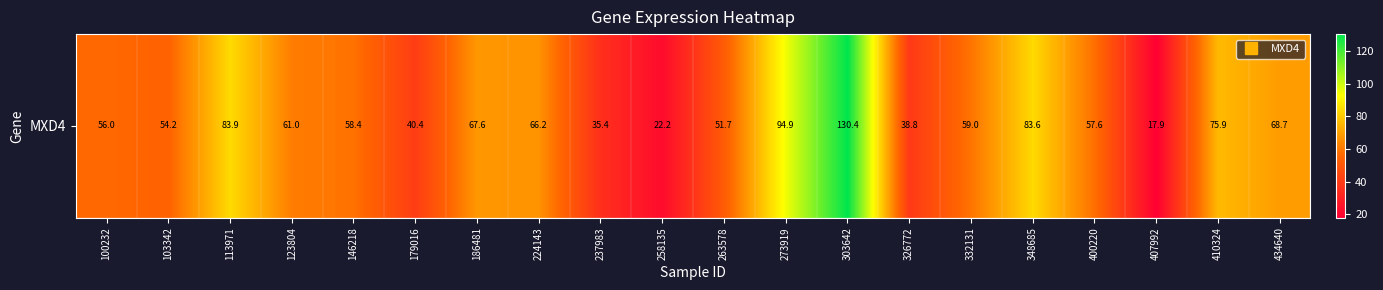

What is the average value?

61.2